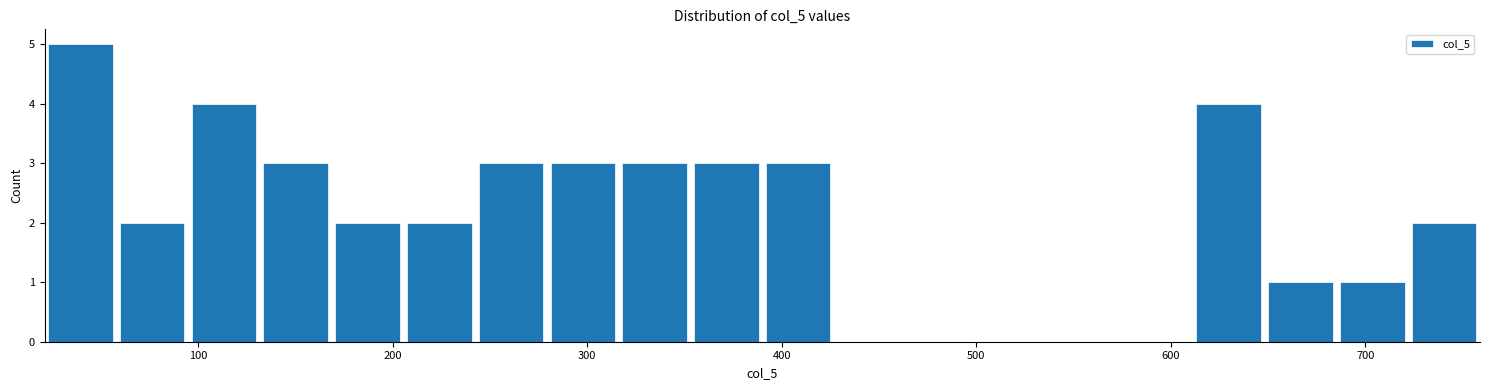

Read against the x-axis, roughly where is the centre of the tallest bar?

40